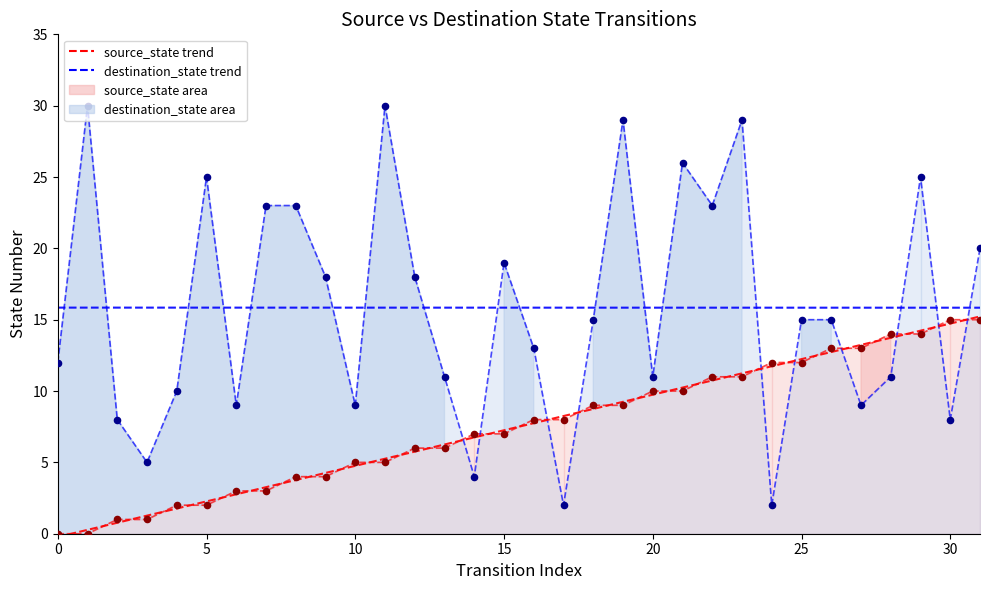

Which series has the largest total across all categories?

destination_state line